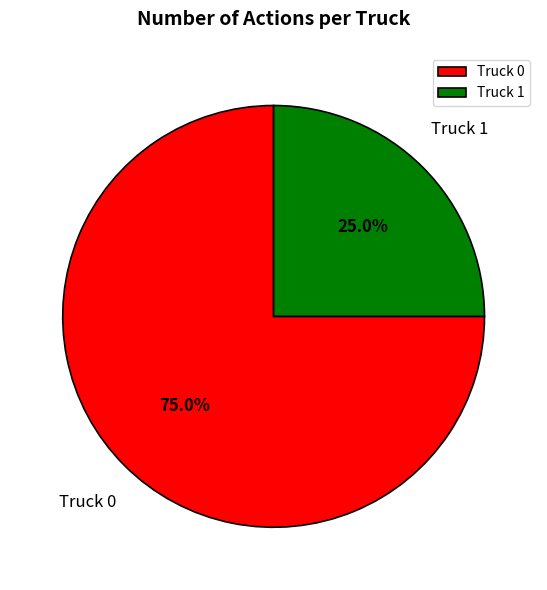

Is it true that Truck 1 is 34% of the pie?

False